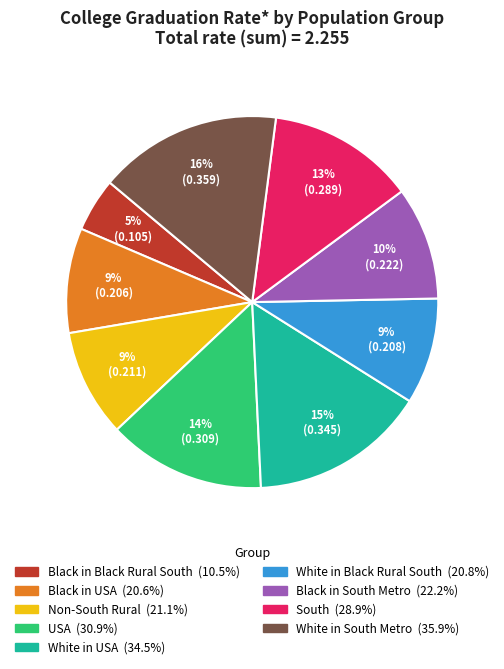

How many segments does this pie chart have?

9